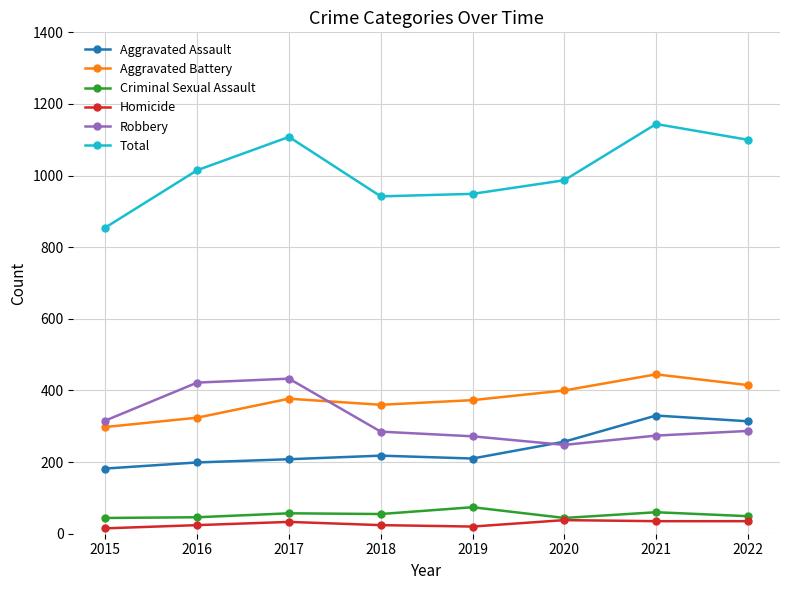

What is the greatest value displayed?

1144